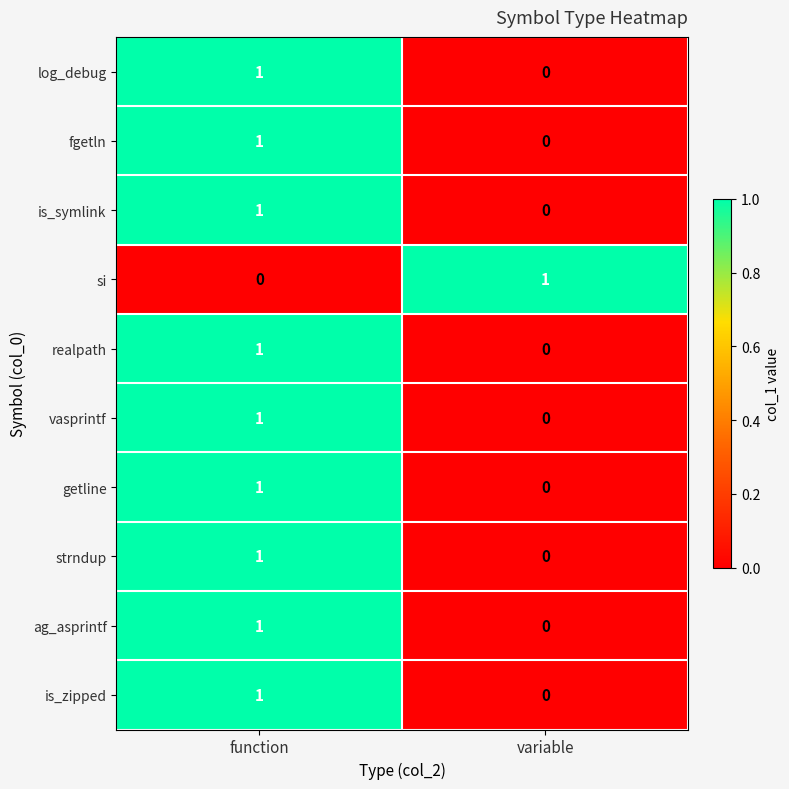

Which category has the highest value in the is_zipped series?

function